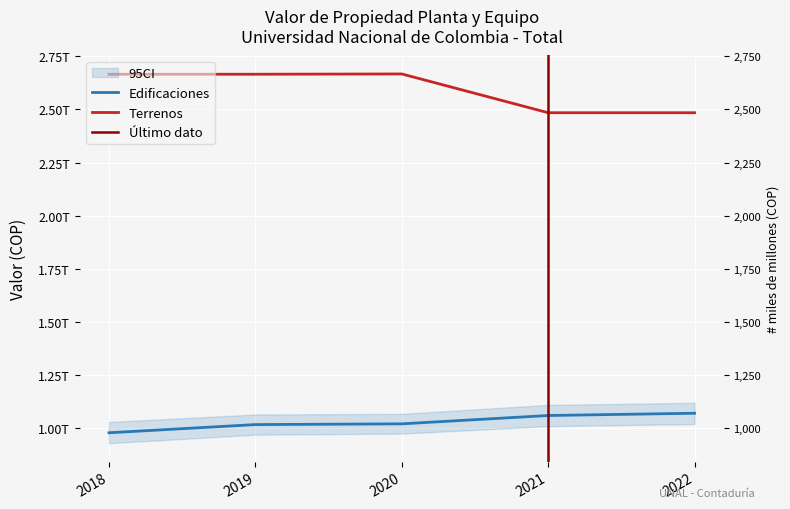

True or false: Edificaciones and Terrenos cross at least once.

False